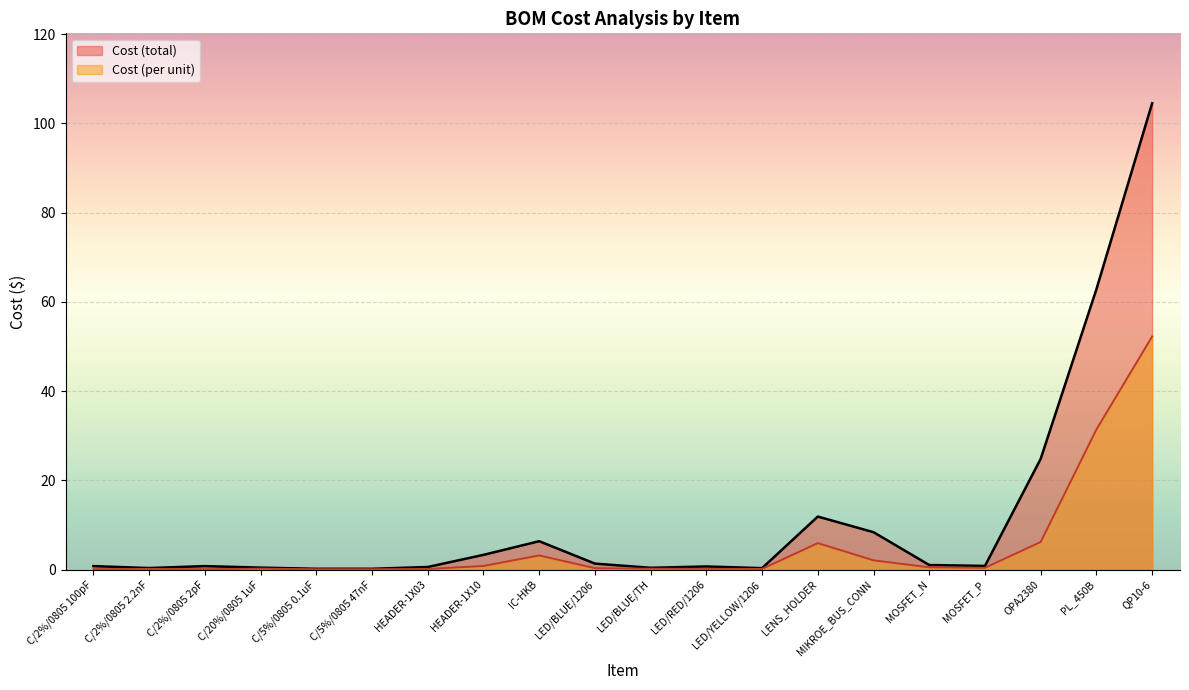

List the series in order of their peak value, highest first.

Cost (total), Cost (per unit)